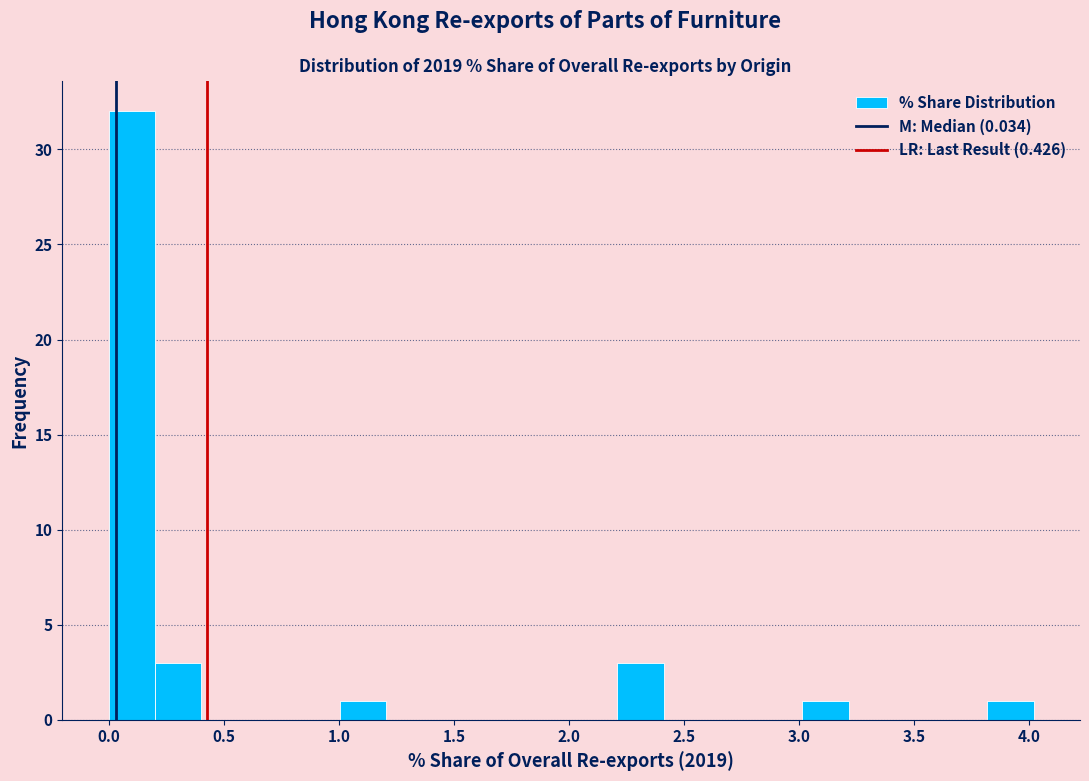

What is the height of the bar covering 3.8 to 4.0 on the x-axis? Neither the bar edges nor the heights are printed on the chart, so give them approximately, as read against the axes.

1